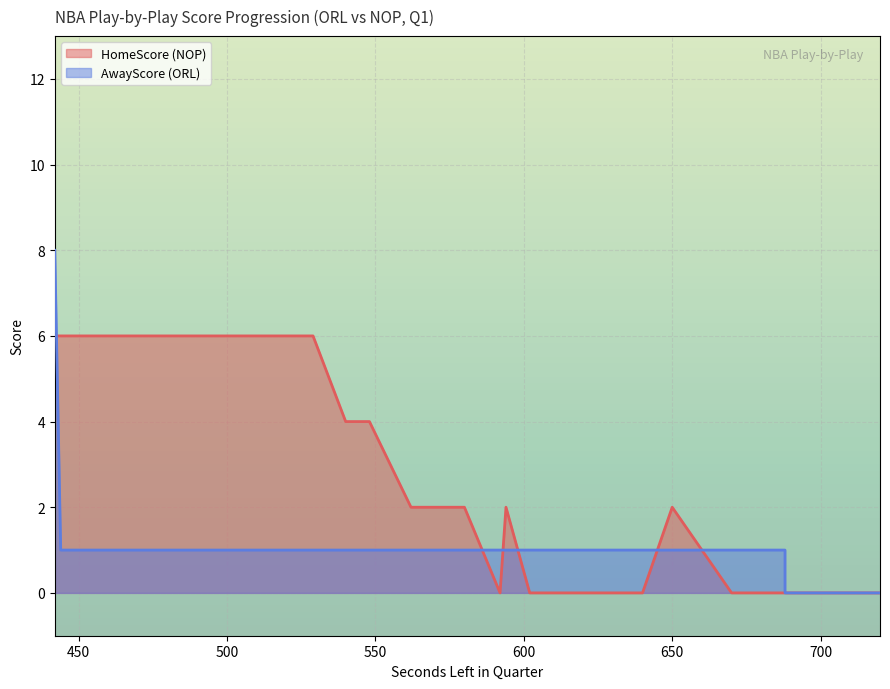

Rank the categories by AwayScore value from highest to lowest.

442, 688, 688, 684, 670, 650, 640, 634, 634, 627, 615, 602, 594, 592, 580, 572, 572, 572, 568, 562, 548, 540, 540, 529, 514, 510, 508, 508, 494, 491, 481, 474, 462, 461, 450, 444, 720, 703, 697, 688